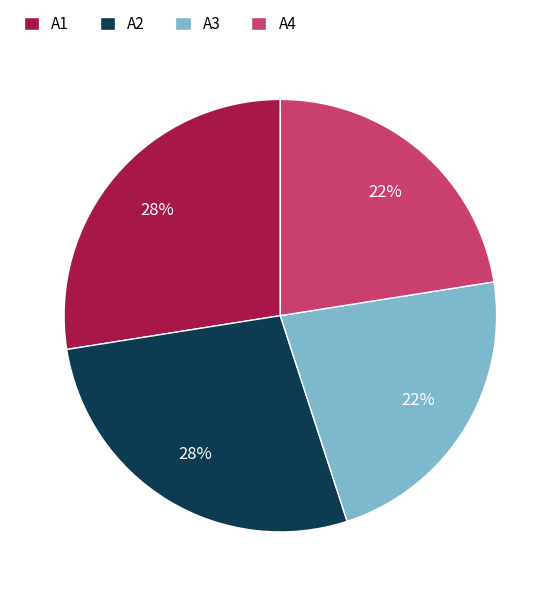

To the nearest percent, what is the average slice percentage?

25%